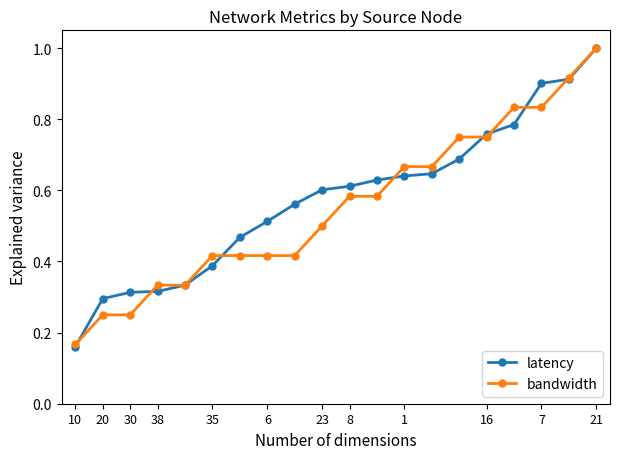

True or false: latency has more than 2 points higher than both neighbors.

False